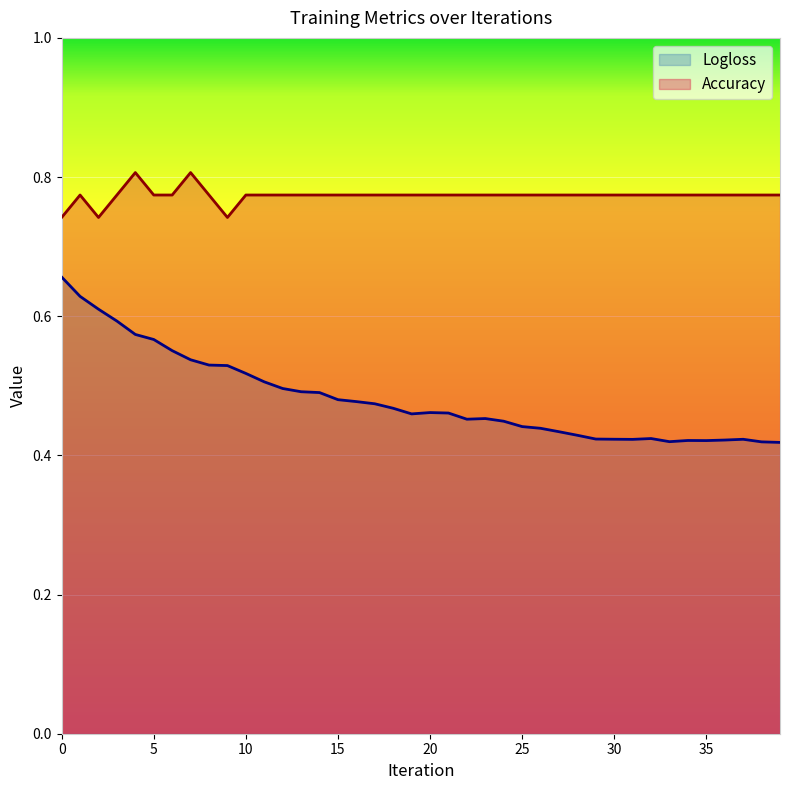

What is the smallest value displayed?

0.4